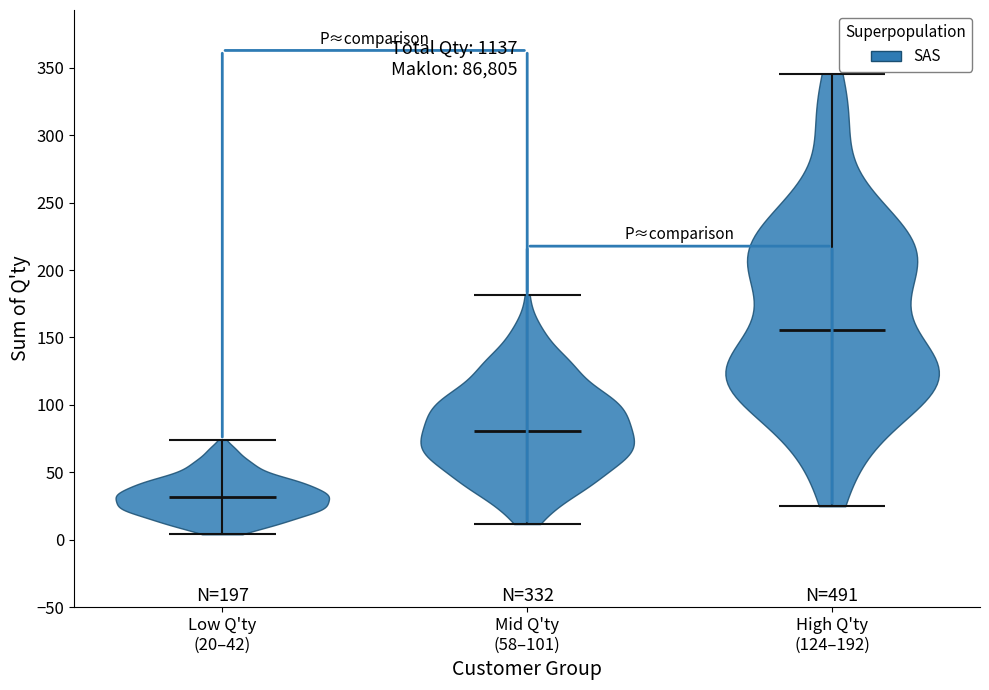

Reading left to right, read every violin against the y-axis: where its median line is, and the lowest and highest points it reaches. The values are not printed on the chart, so give them approximately, as read against the axis.

Low Q'ty (20–42): median line 30, lowest point 5, highest point 75
Mid Q'ty (58–101): median line 80, lowest point 10, highest point 180
High Q'ty (124–192): median line 155, lowest point 25, highest point 345